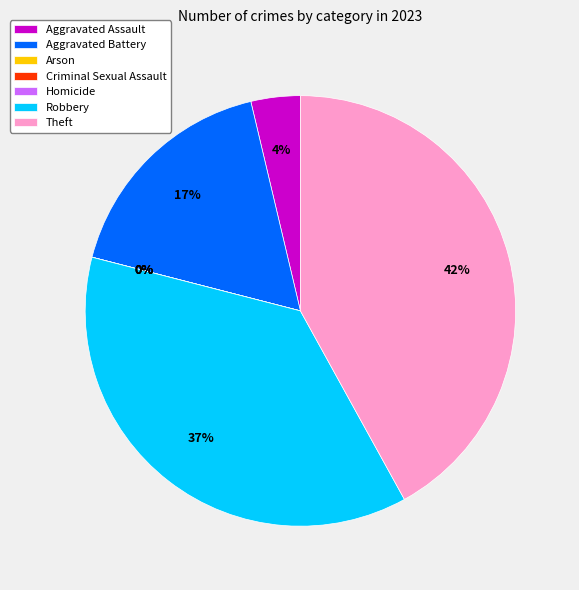

What percentage is the Aggravated Battery slice, to the nearest percent?

17%